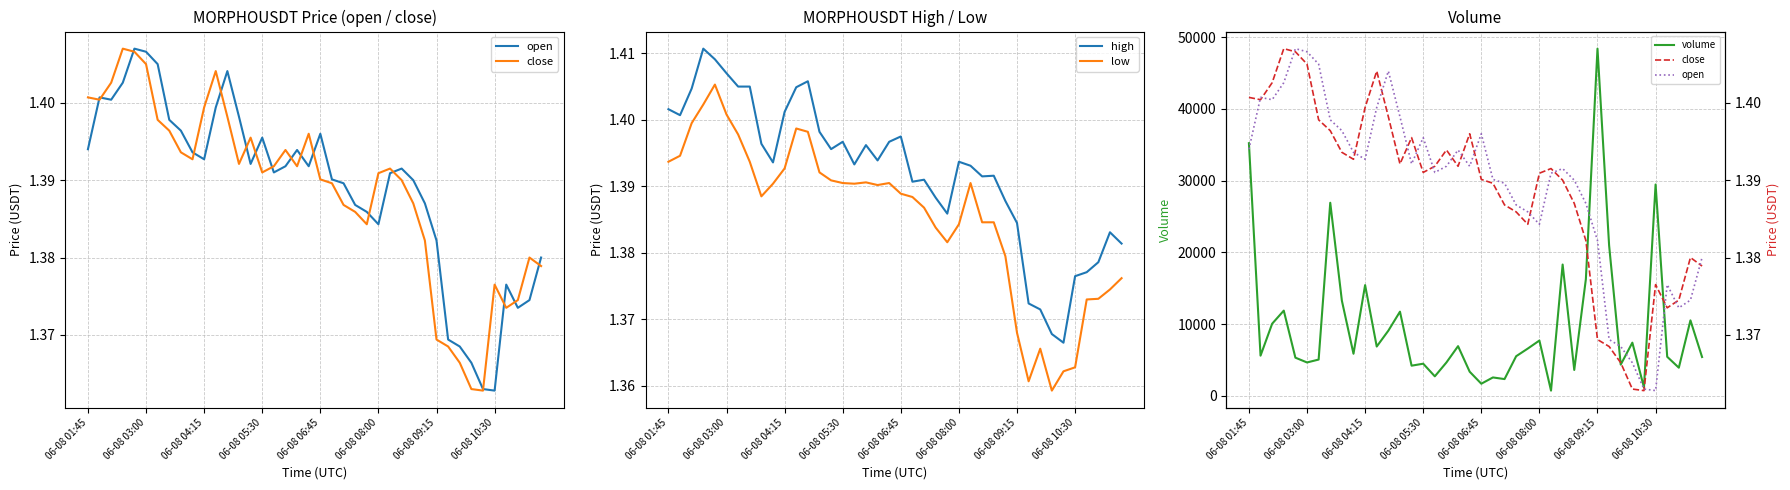

Between 15 and 17, which series saw the biggest shift?

volume